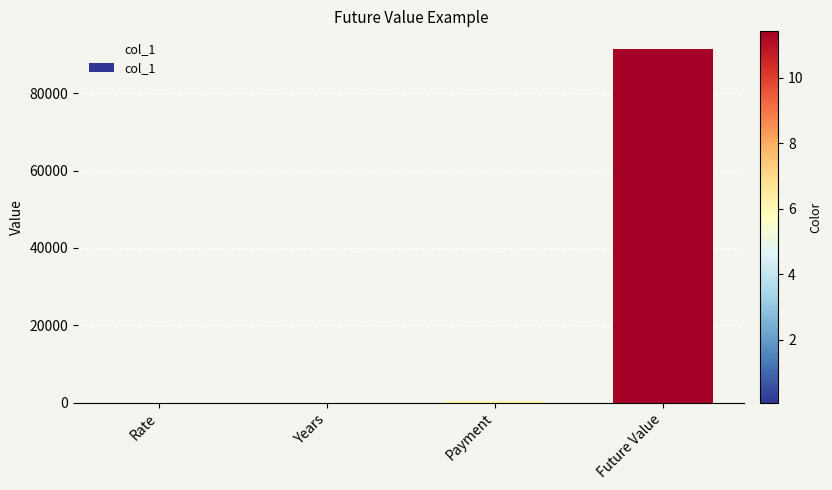

What is the sum of all values?

91983.1